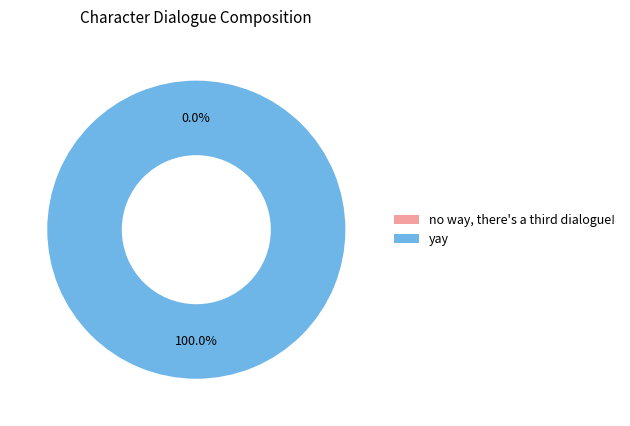

Rank the categories by value from lowest to highest.

no way, there's a third dialogue!, yay